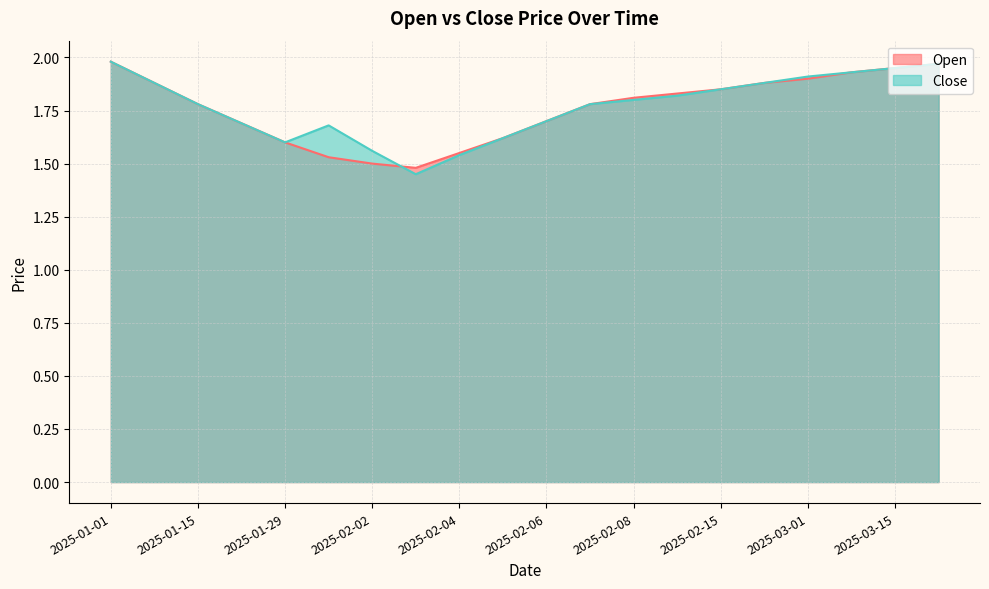

List the labels in order of Open value, smallest first.

2025-02-03, 2025-02-02, 2025-02-01, 2025-02-04, 2025-01-29, 2025-02-05, 2025-01-22, 2025-02-06, 2025-01-15, 2025-02-07, 2025-02-08, 2025-02-09, 2025-02-15, 2025-01-08, 2025-02-22, 2025-03-01, 2025-03-08, 2025-03-15, 2025-03-22, 2025-01-01